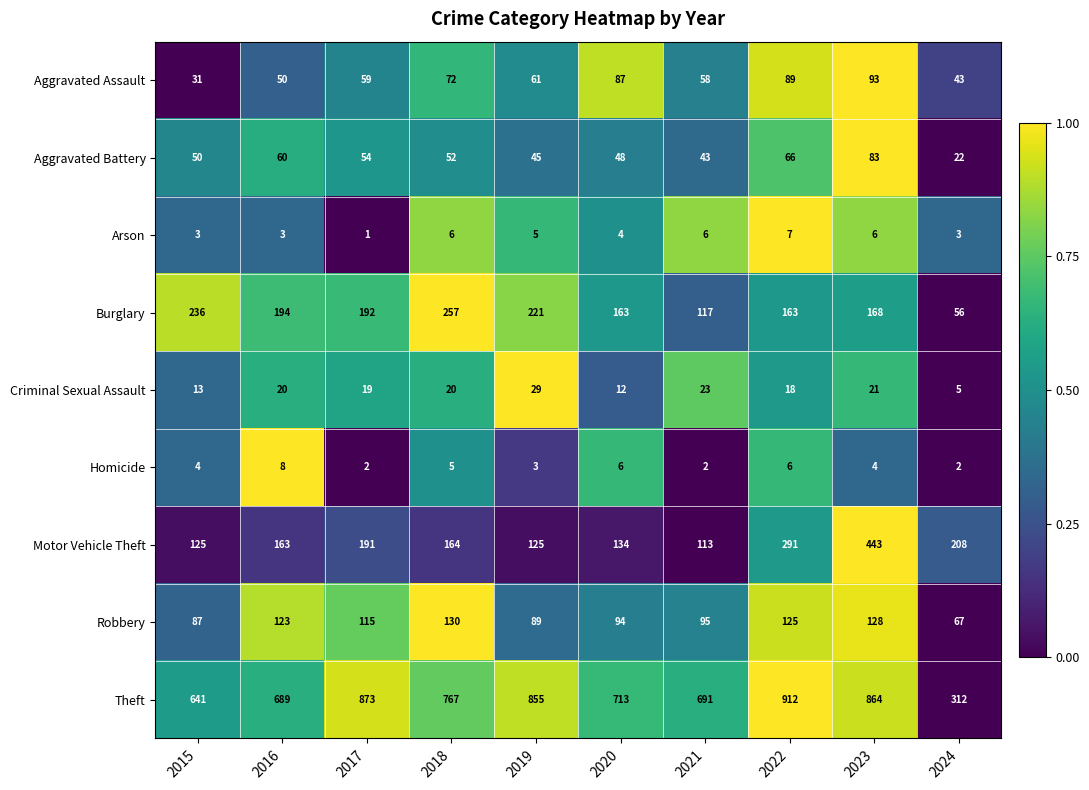

Which series changed the most between 2016 and 2019?

Theft